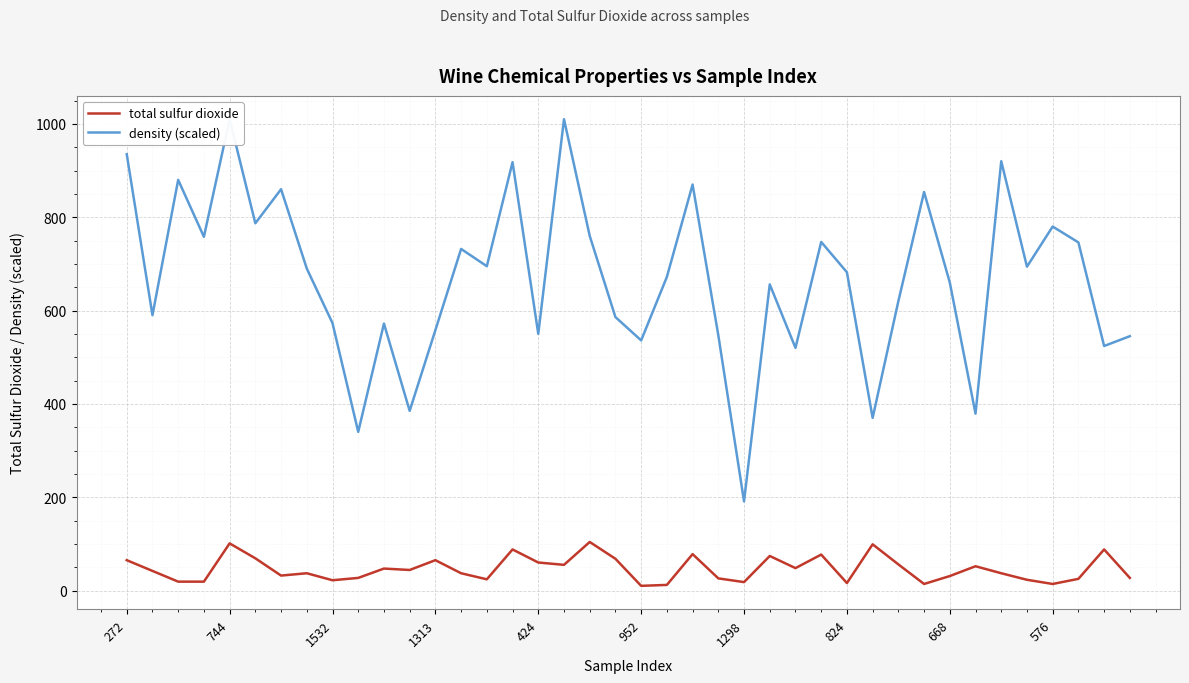

True or false: density (scaled ×100000 offset −0.990) and total sulfur dioxide intersect in this chart.

False